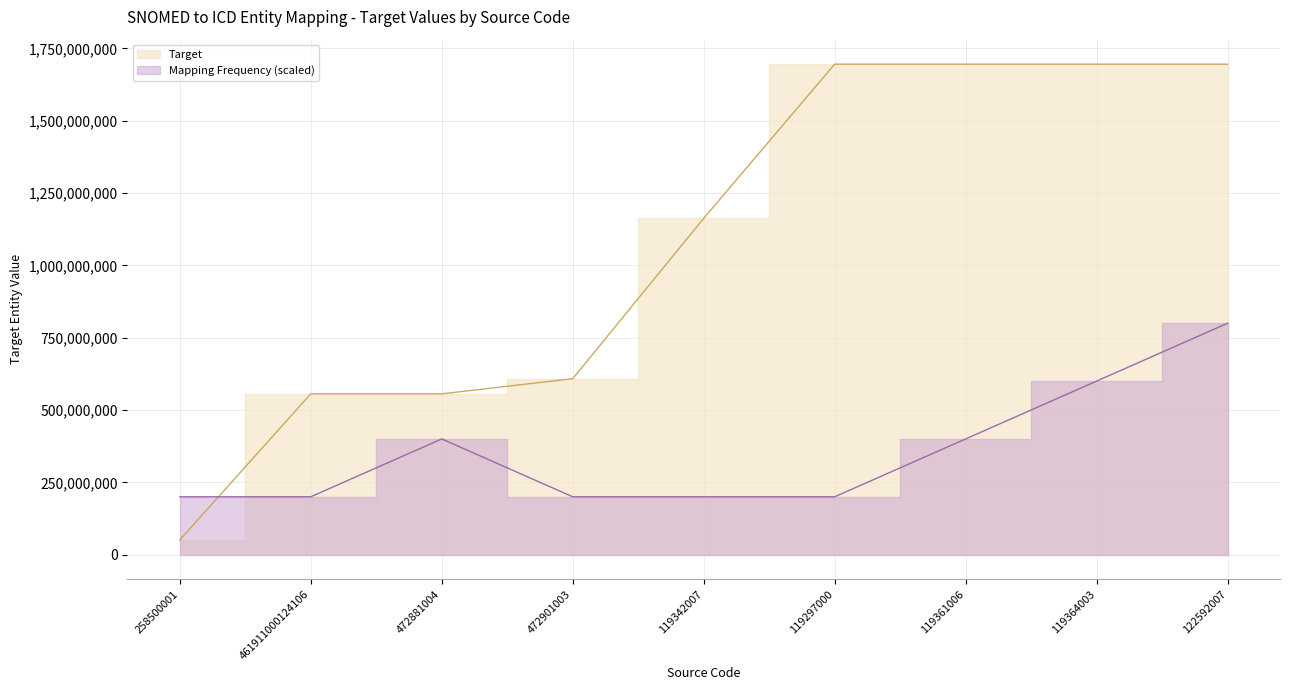

What is the sum of all values?

9716009122